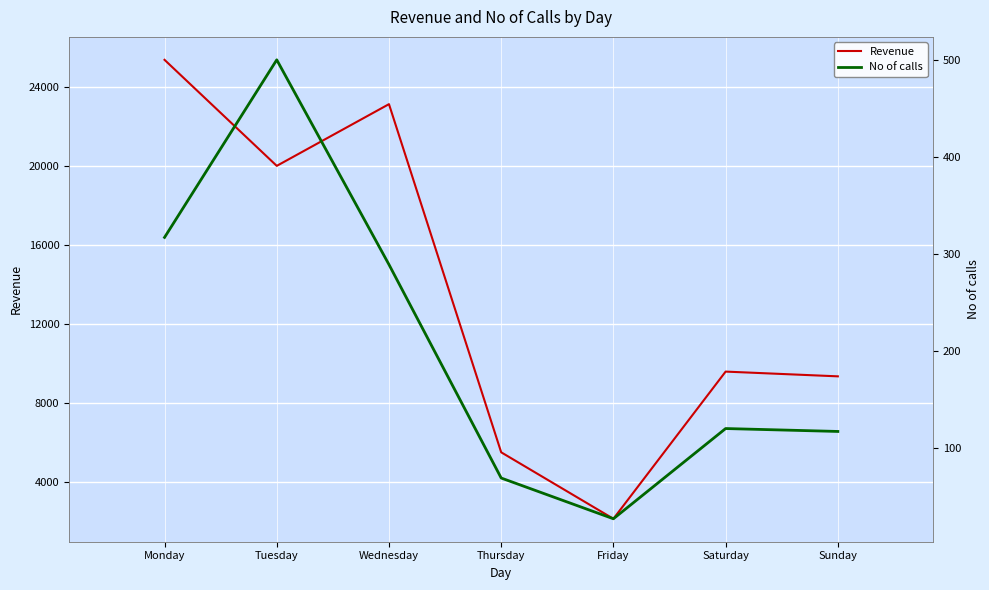

Which series has the largest total across all categories?

Revenue